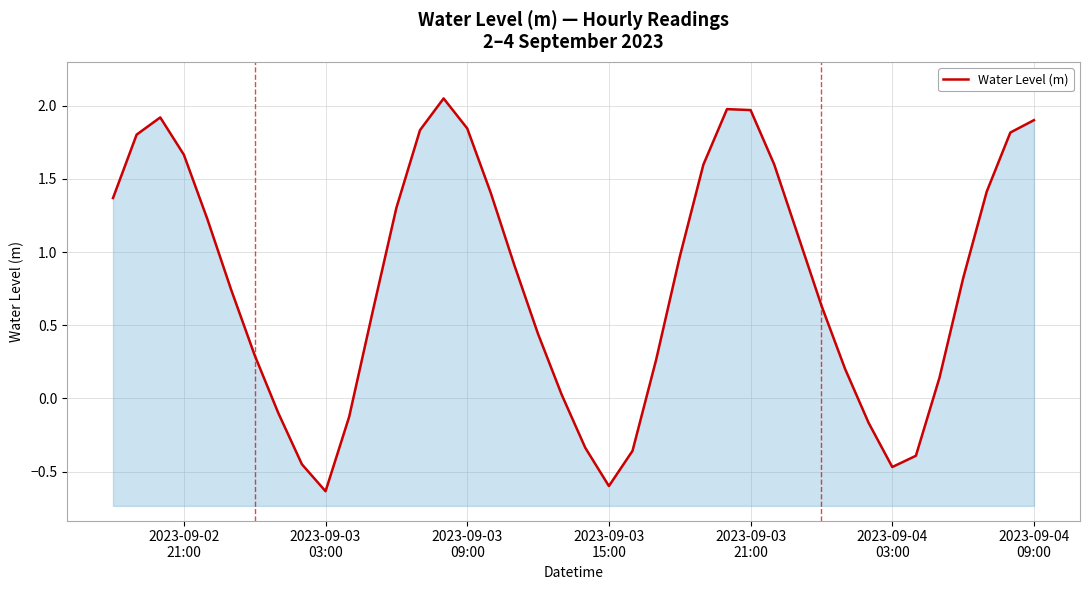

What is the greatest value displayed?

2.1